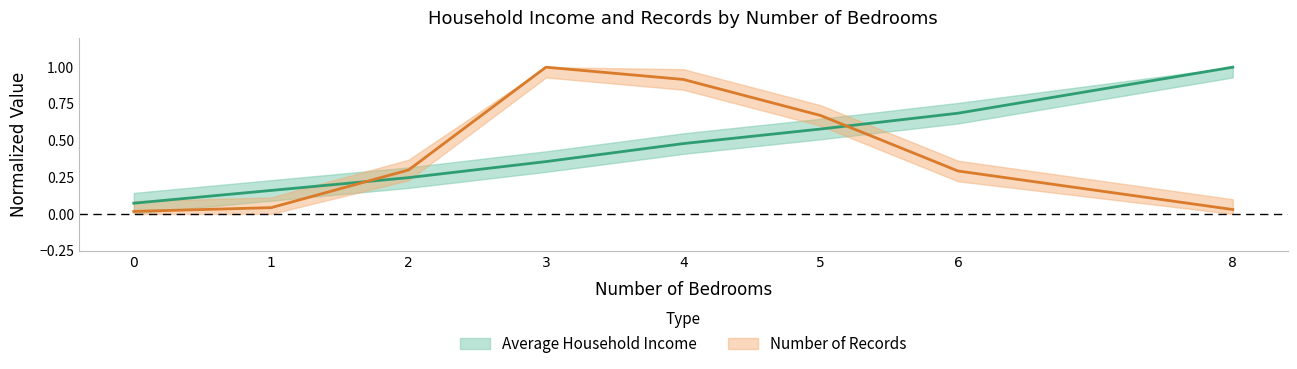

At how many categories does at least one series exceed 0?

8